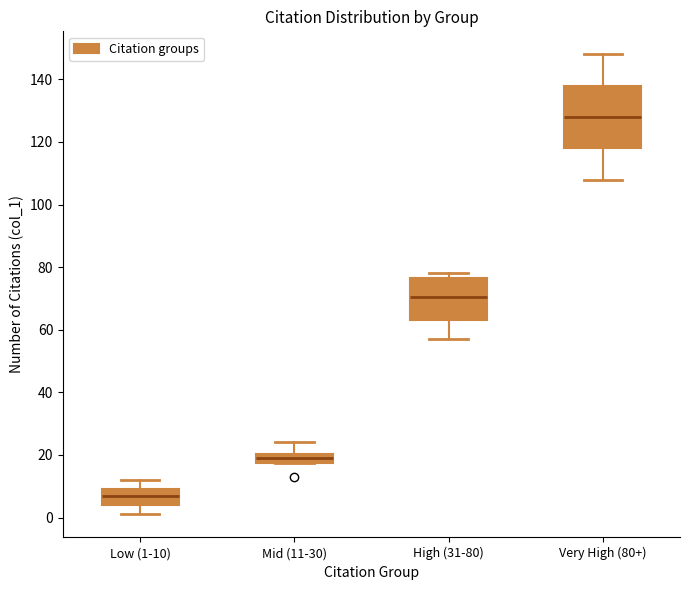

Which box is the tallest, from its lower edge to its upper edge?

Very High (80+)